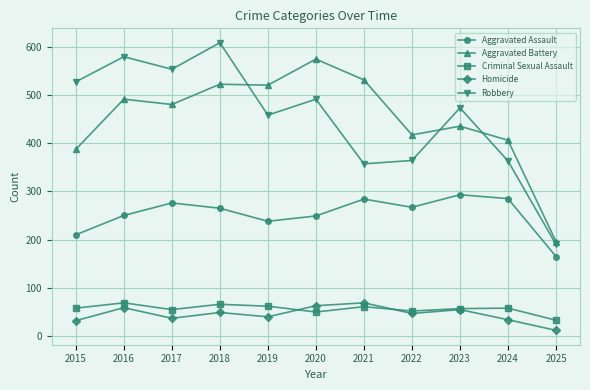

What is the highest value of the Aggravated Assault series?

293